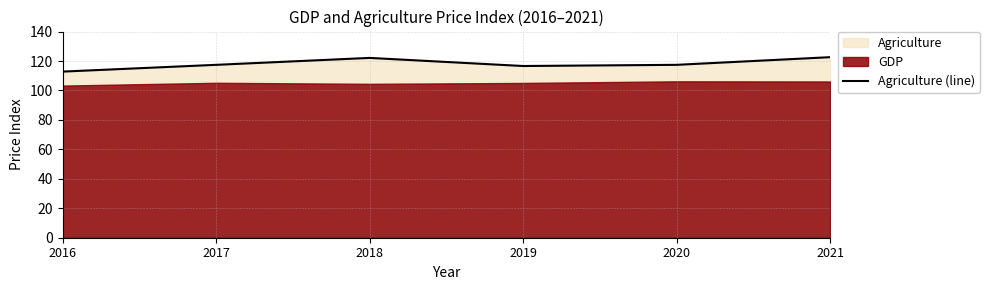

What is the ratio of the value at 2020 to the value at 2018?

1.0